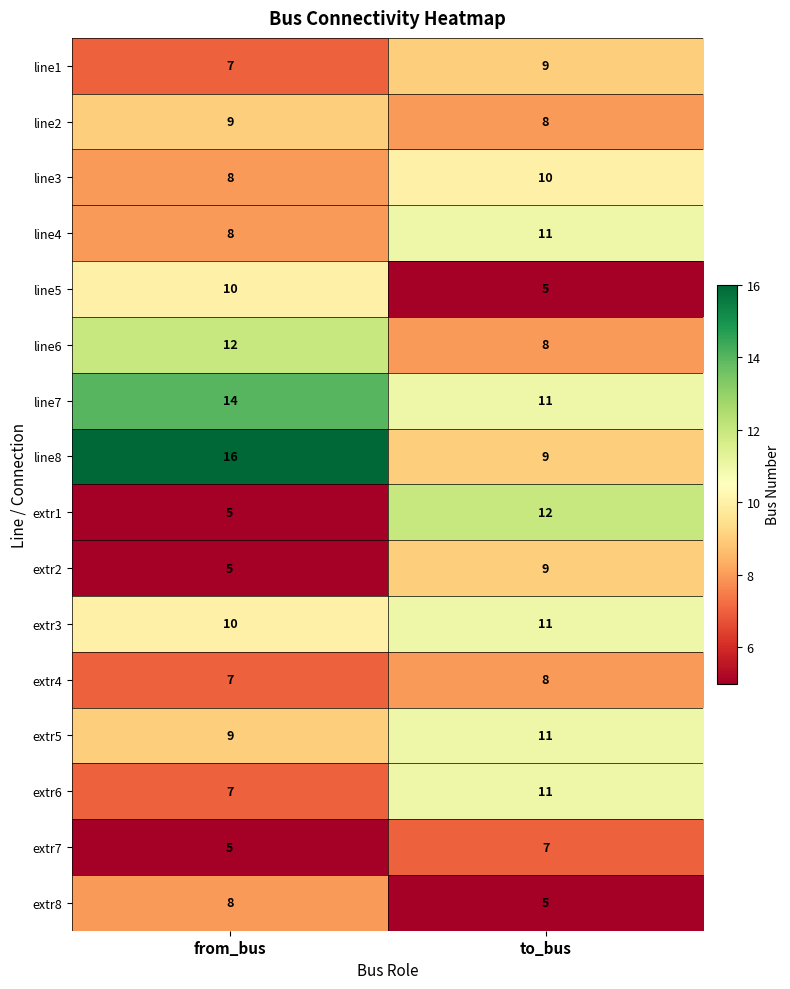

Which category has the highest value across all series?

from_bus